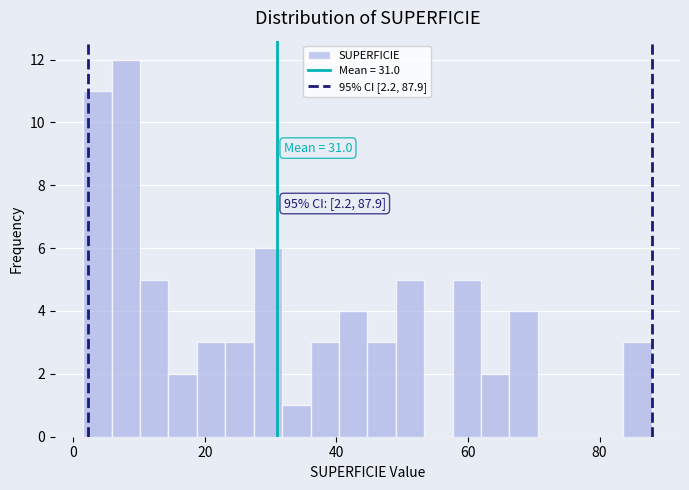

Around what value on the x-axis is the tallest bar? Give the approximate position of its centre, as read against the axis.

8